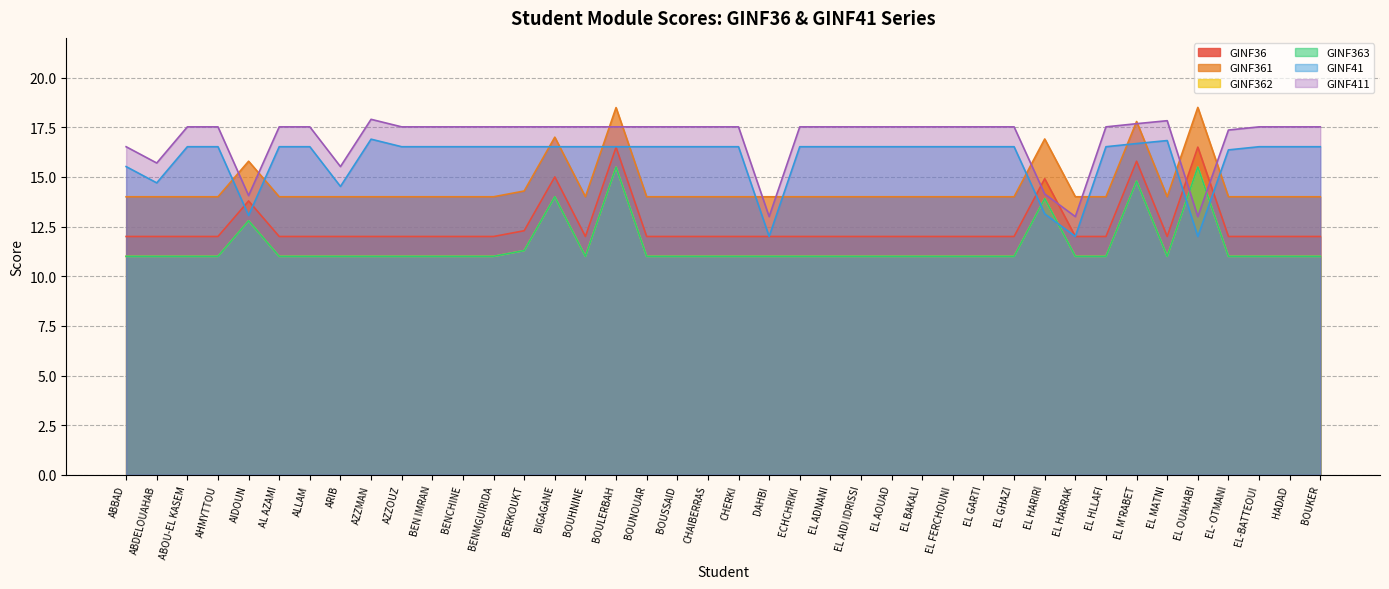

Does the chart display data point markers on the line(s)?

No